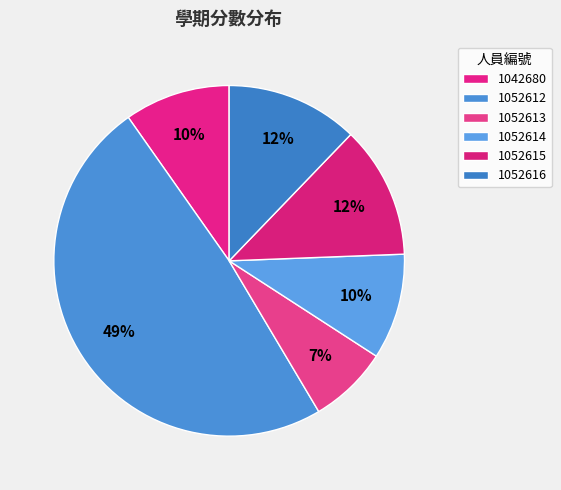

What is the largest slice in the pie chart?

1052612